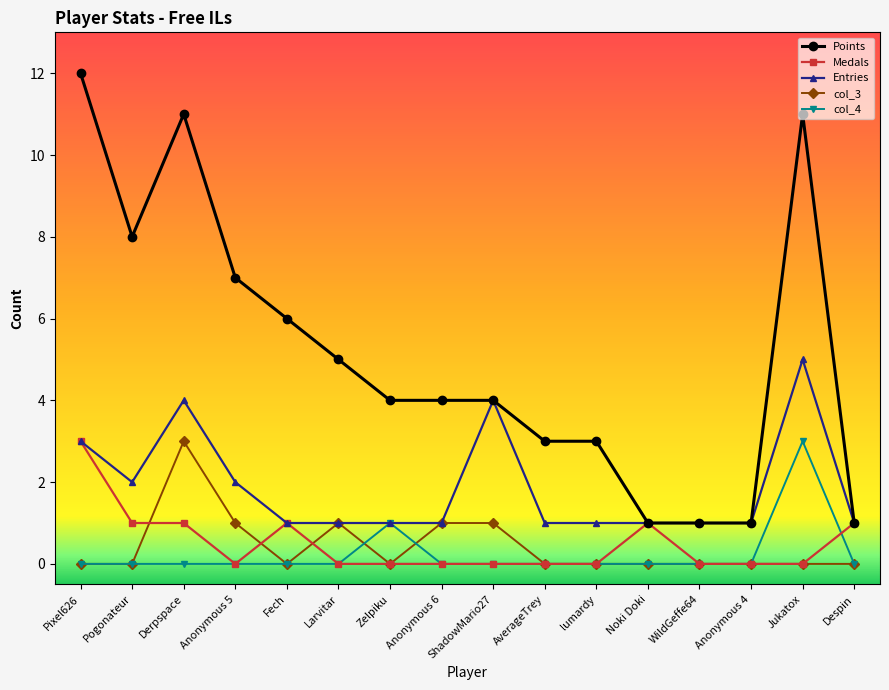

What is the difference between the Medals values at Anonymous 4 and Fech?

1